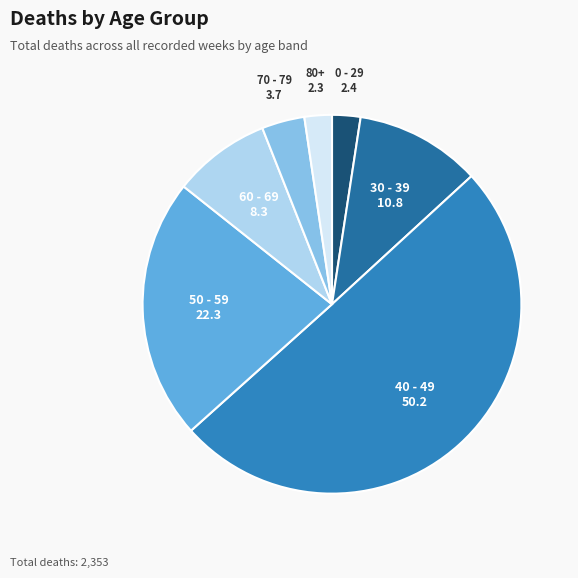

Which slice is the largest?

40 - 49